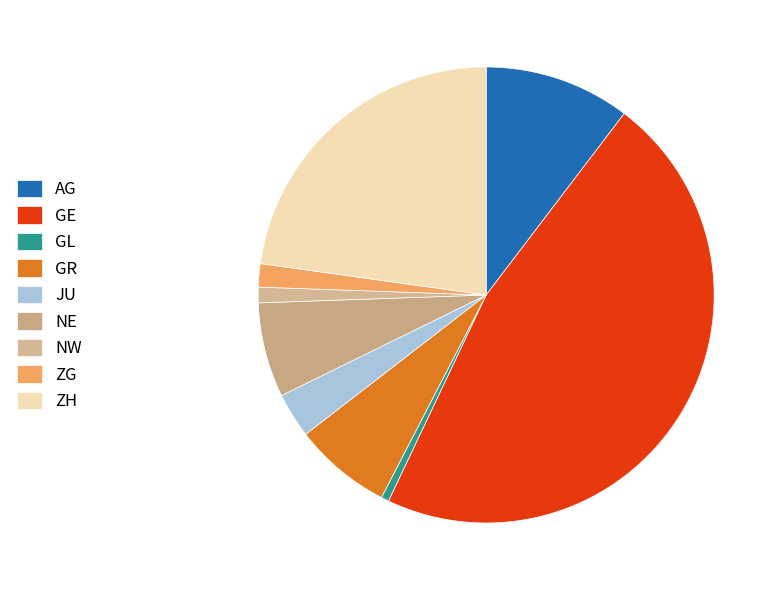

How many segments does this pie chart have?

9